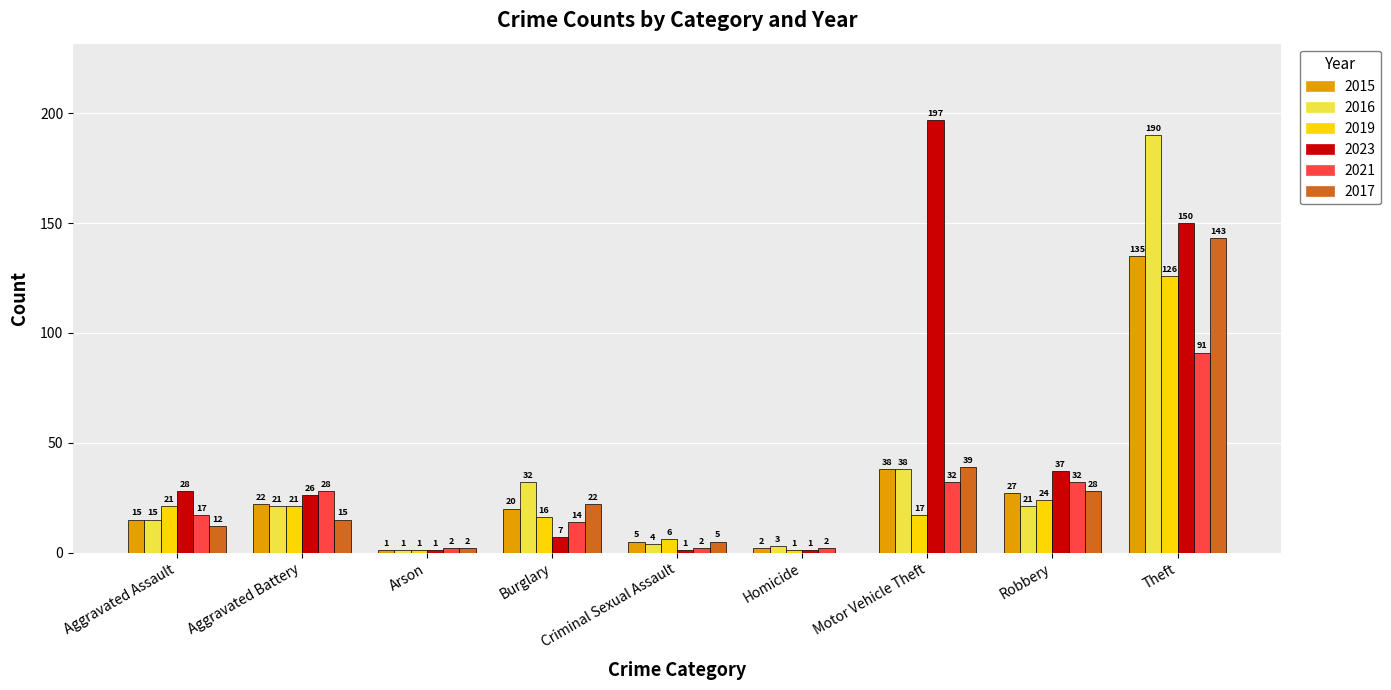

Which series changed the most between Aggravated Assault and Theft?

2016